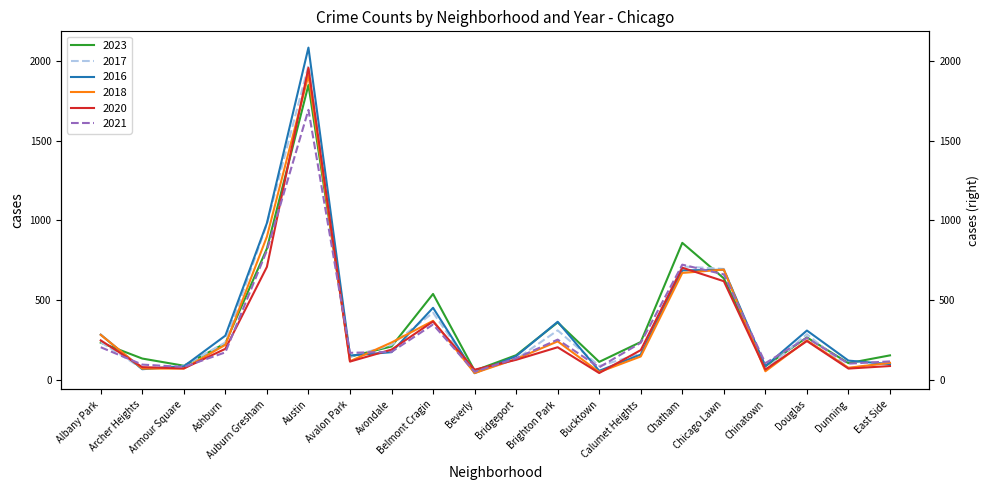

Is this an area chart (filled region under the line)?

No